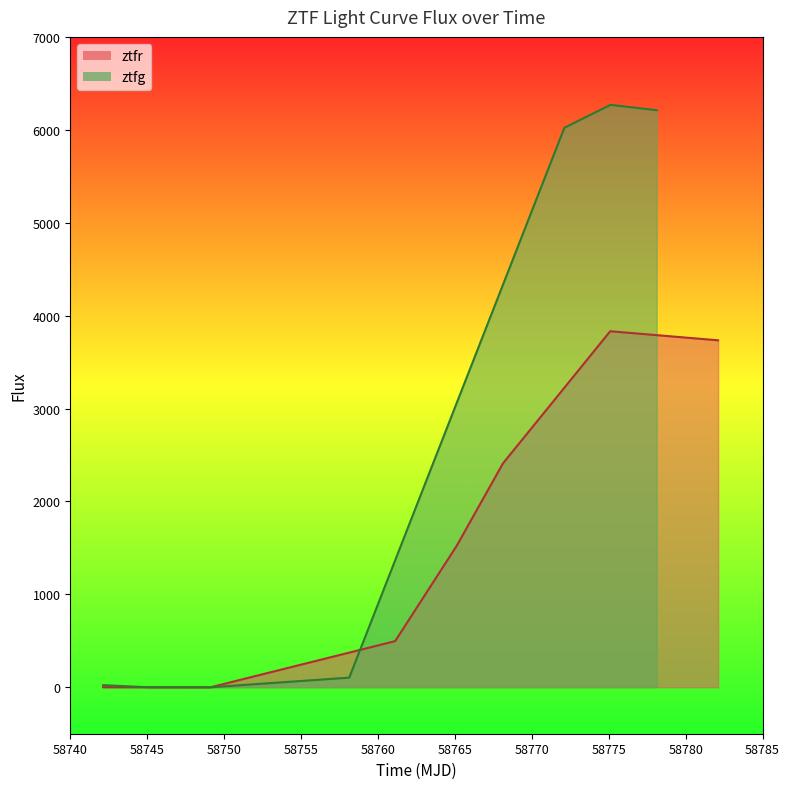

What is the sum of all ztfr values?

11995.1